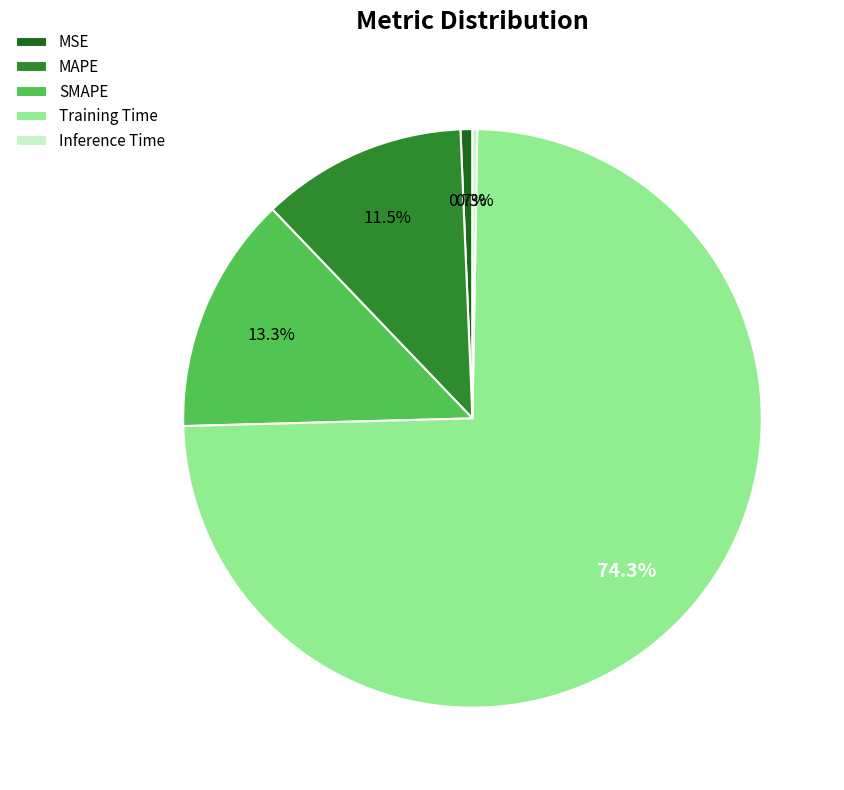

Is the sum of MSE and Training Time greater than half?

Yes